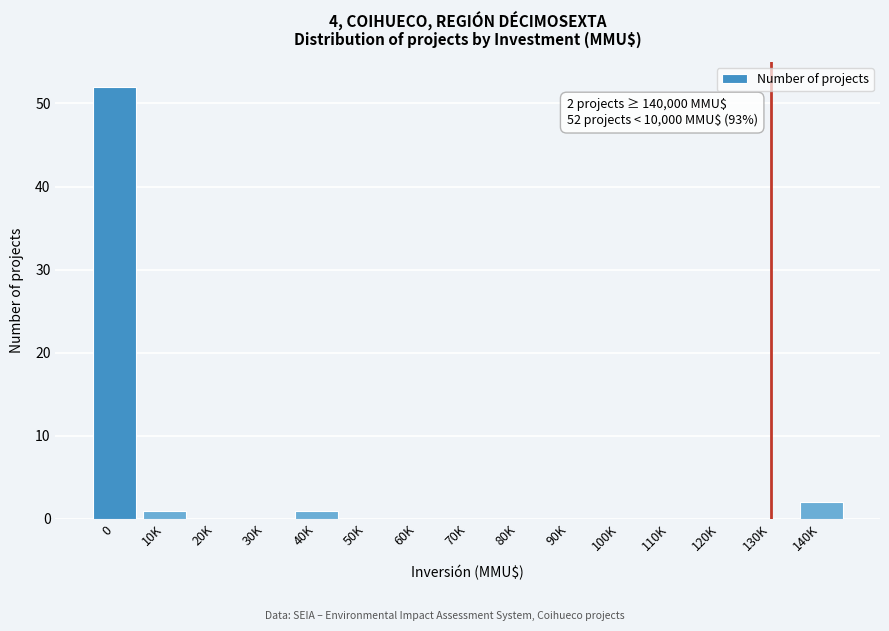

Reading left to right, extract all data points from this chart.

0=52	10K=1	20K=0	30K=0	40K=1	50K=0	60K=0	70K=0	80K=0	90K=0	100K=0	110K=0	120K=0	130K=0	140K=2